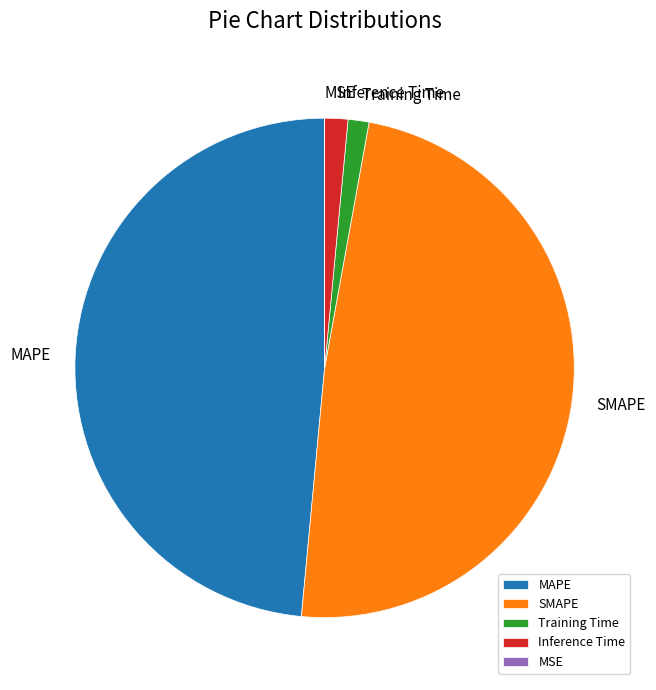

Which has a higher value, Inference Time or MAPE?

MAPE